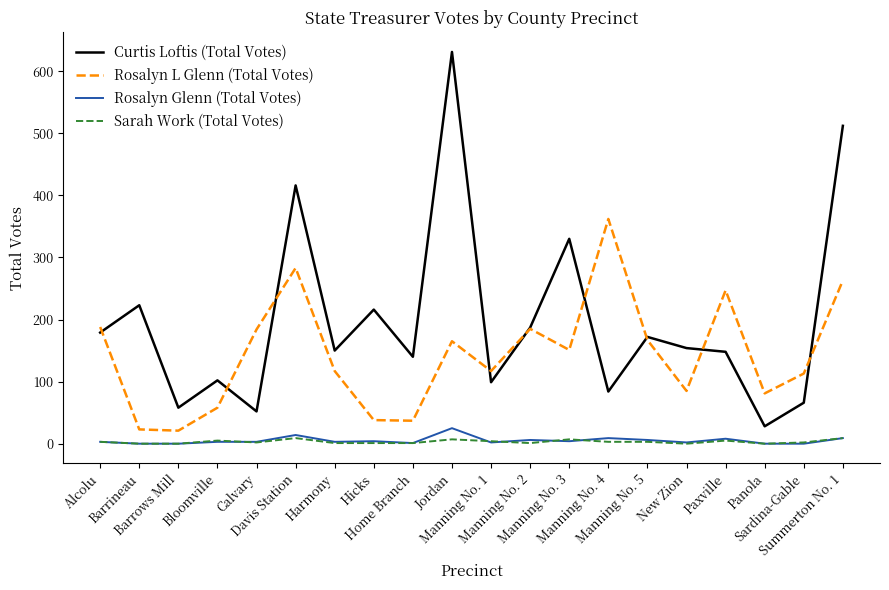

Rank the series by their maximum value, from lowest to highest.

Sarah Work (Total Votes), Rosalyn Glenn (Total Votes), Rosalyn L Glenn (Total Votes), Curtis Loftis (Total Votes)